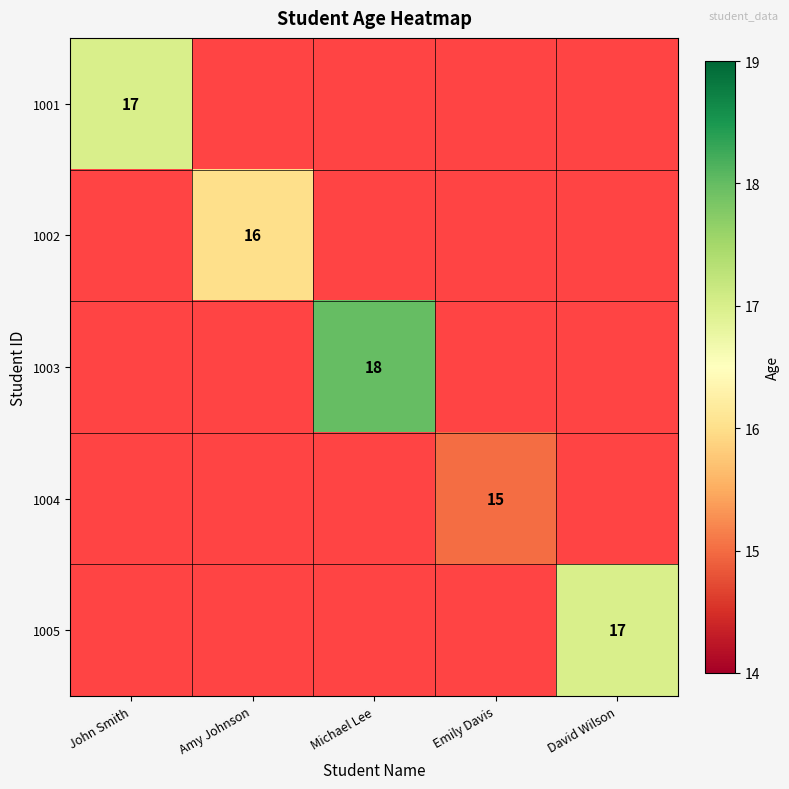

What is the total value across all series at Emily Davis?

15